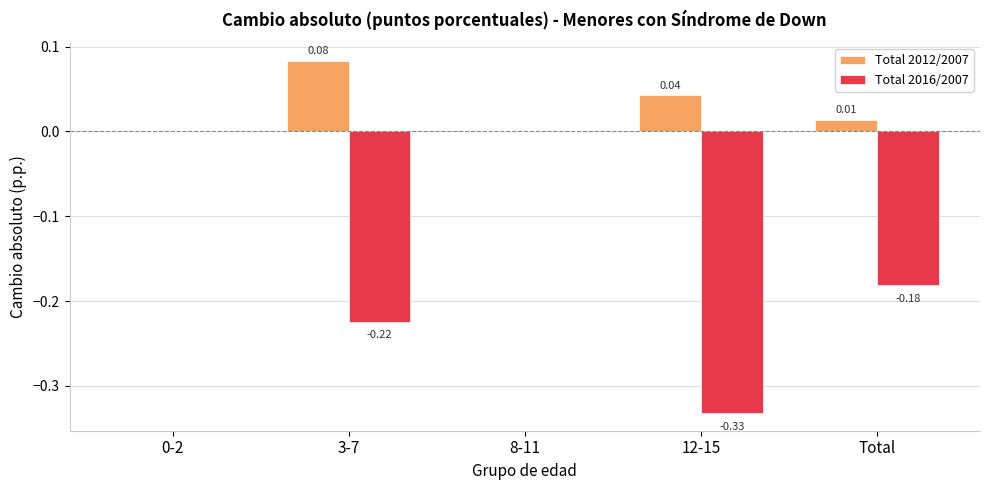

Which series has the largest total across all categories?

Total 2012/2007